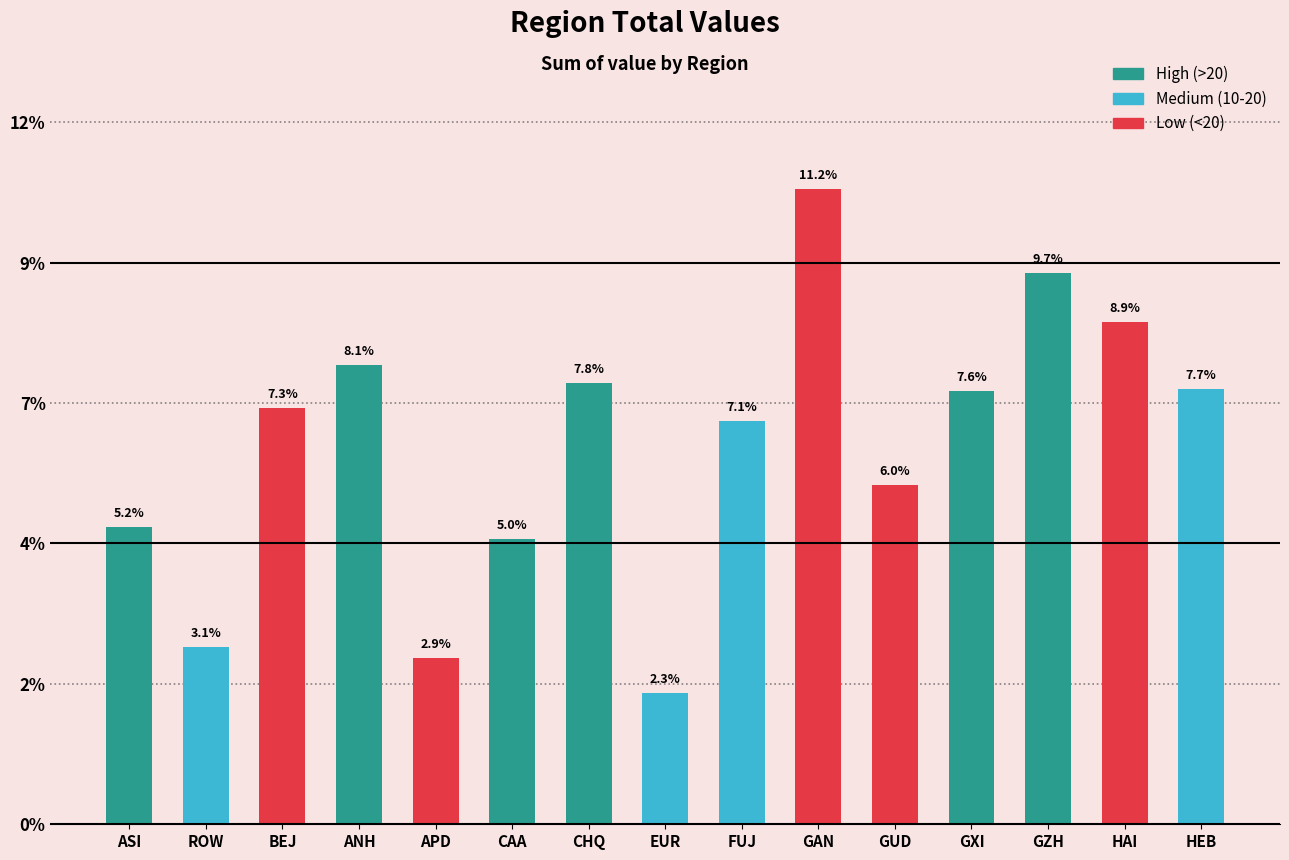

Which has a higher value, GUD or GZH?

GZH